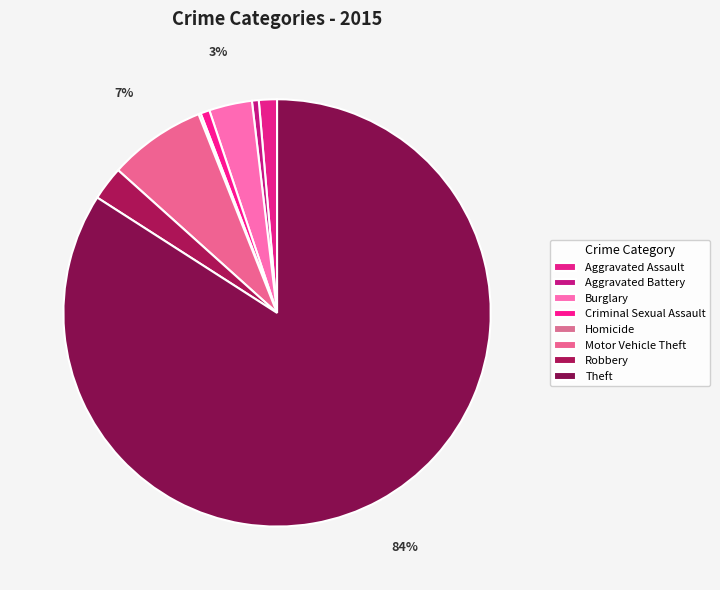

To the nearest percent, what percentage of the pie is Aggravated Battery?

1%